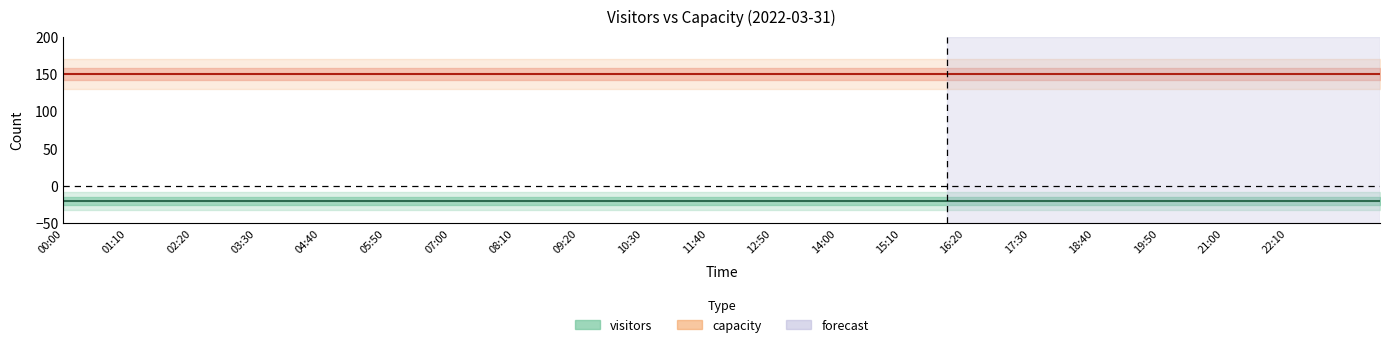

Is this an area chart (filled region under the line)?

No